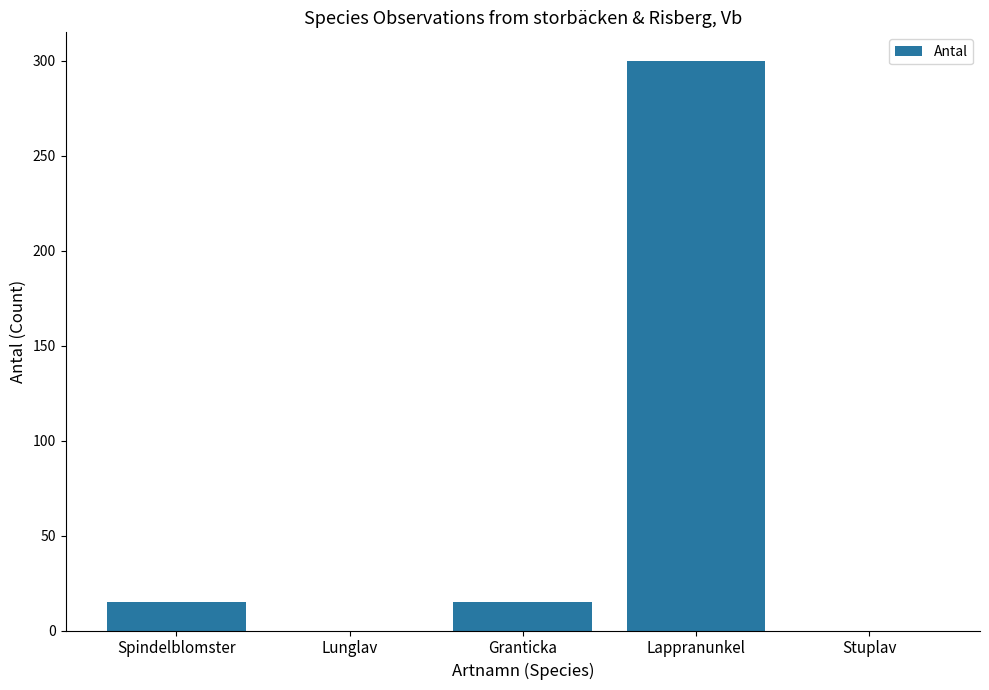

Reading left to right, extract all data points from this chart.

Spindelblomster=15	Lunglav=0	Granticka=15	Lappranunkel=300	Stuplav=0